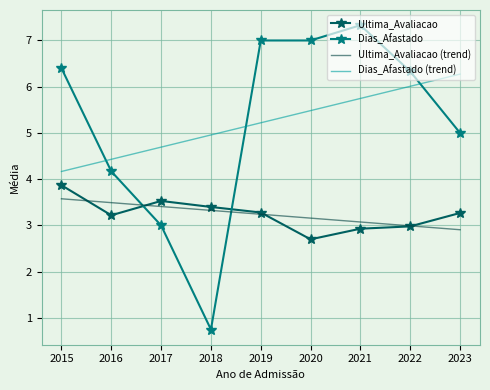

What is the difference between the second highest and minimum values in the Ultima_Avaliacao (trend) series?

0.6